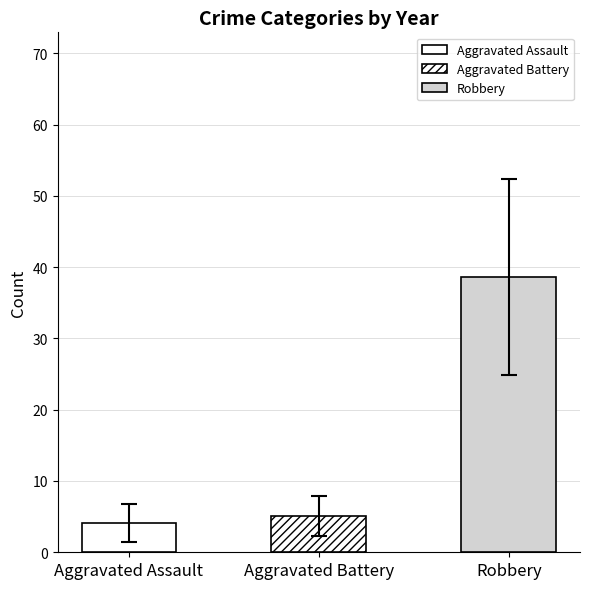

Which series has the widest spread of values?

Robbery